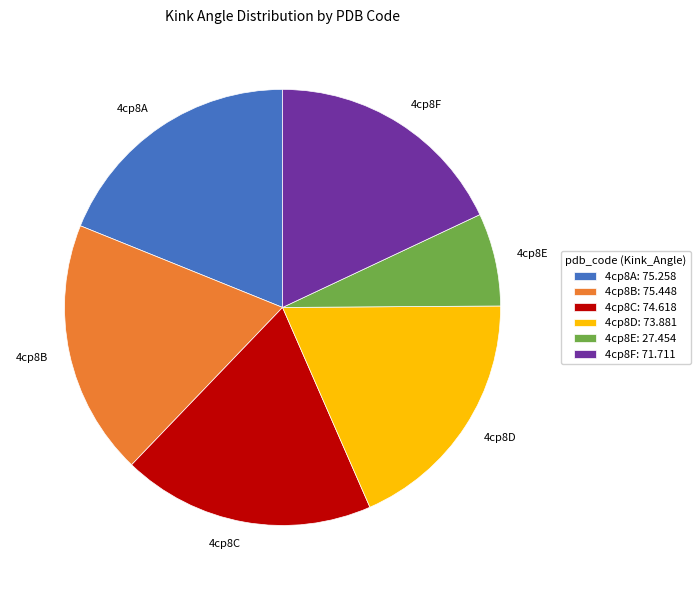

The 4cp8A slice represents 28% of the pie. True or false?

False